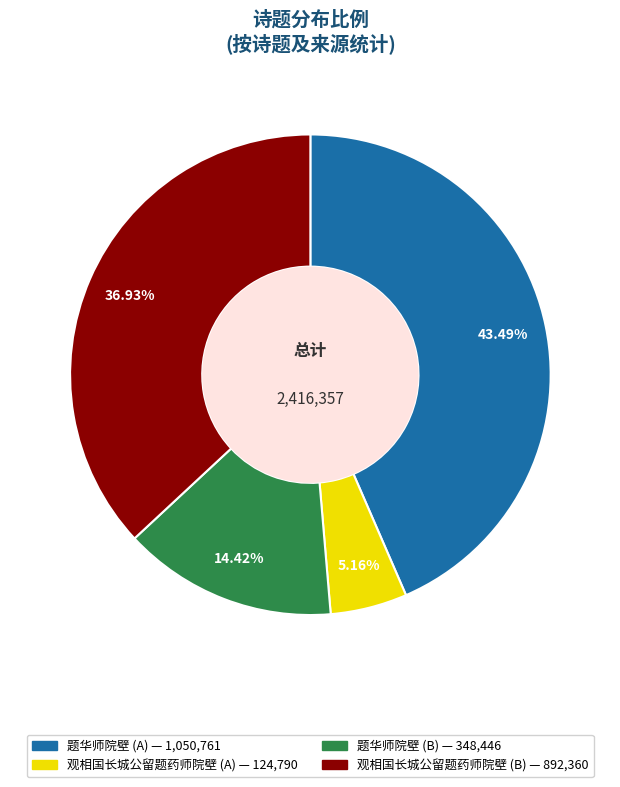

Is there a majority slice in this chart?

No